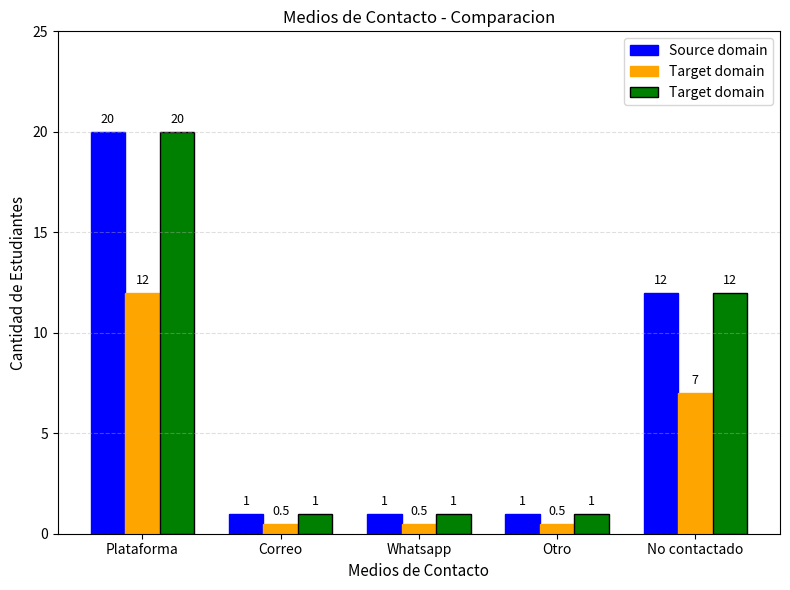

What is the spread (max minus min) of values at Plataforma?

8.0